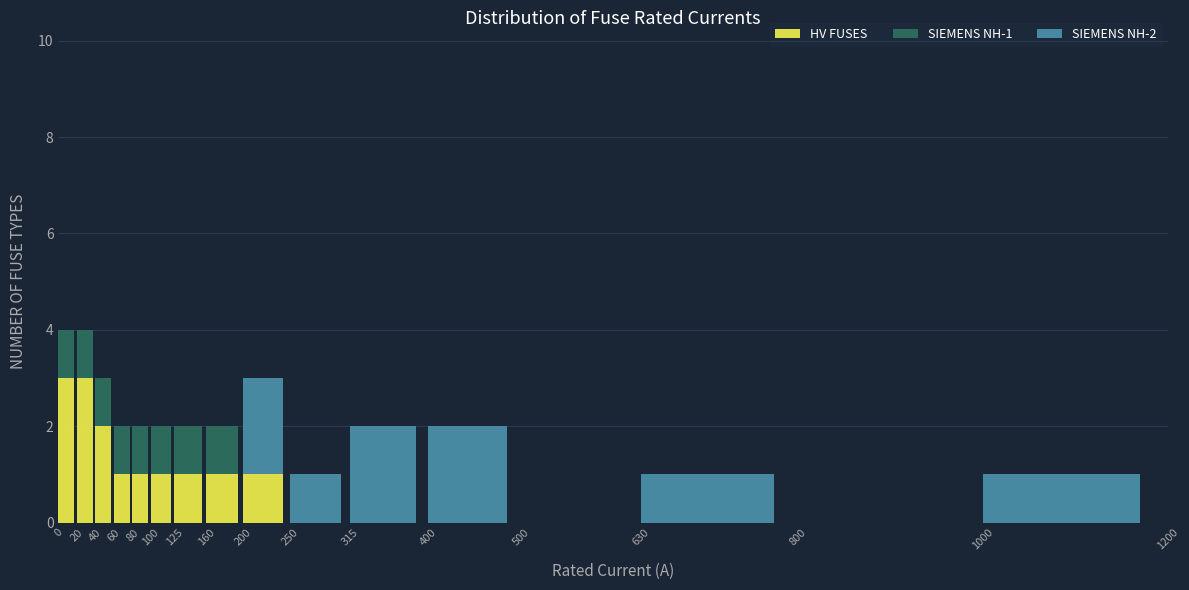

The HV FUSES series shows 1 at 160. True or false?

True